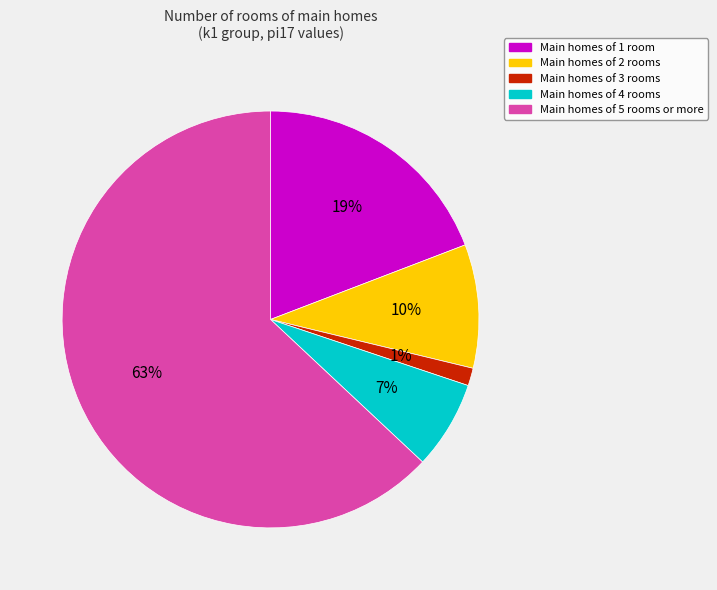

Is there any slice that represents more than half of the pie?

Yes